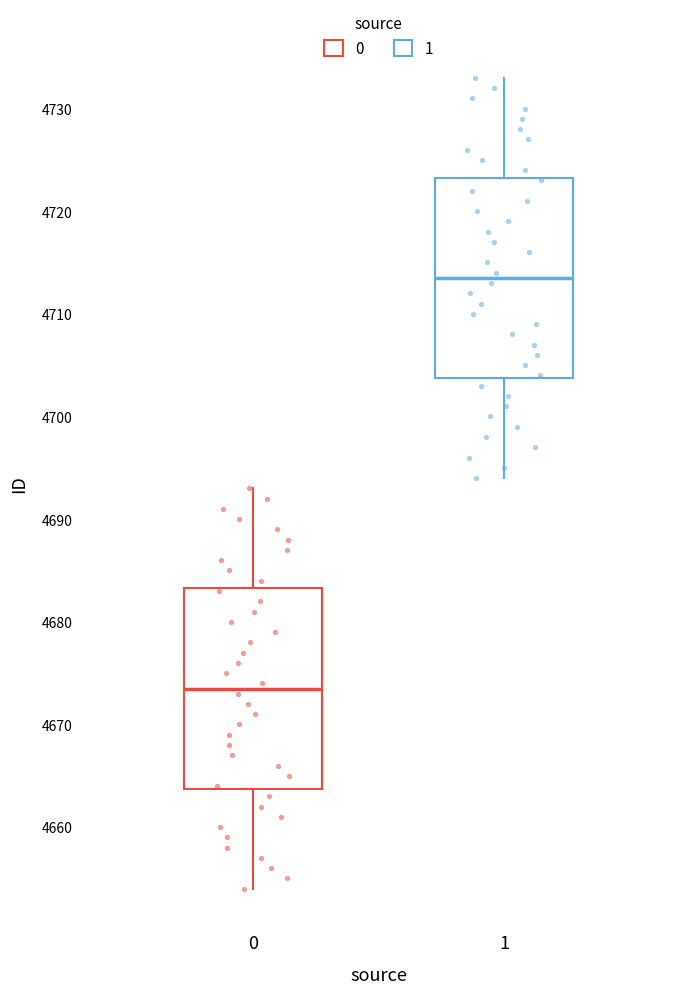

Which box's median line is the lowest?

0